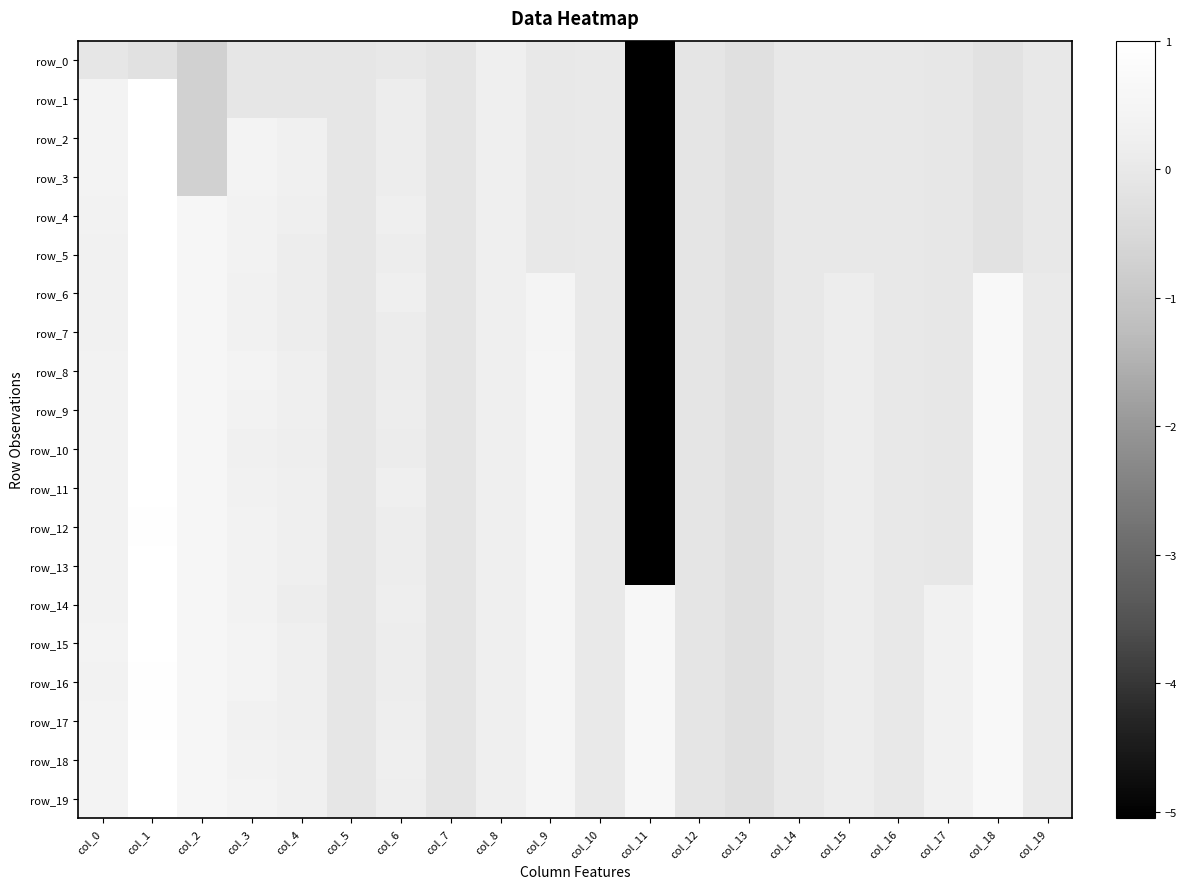

What is the sum of the row_0 values at col_19 and col_11?

-5.1